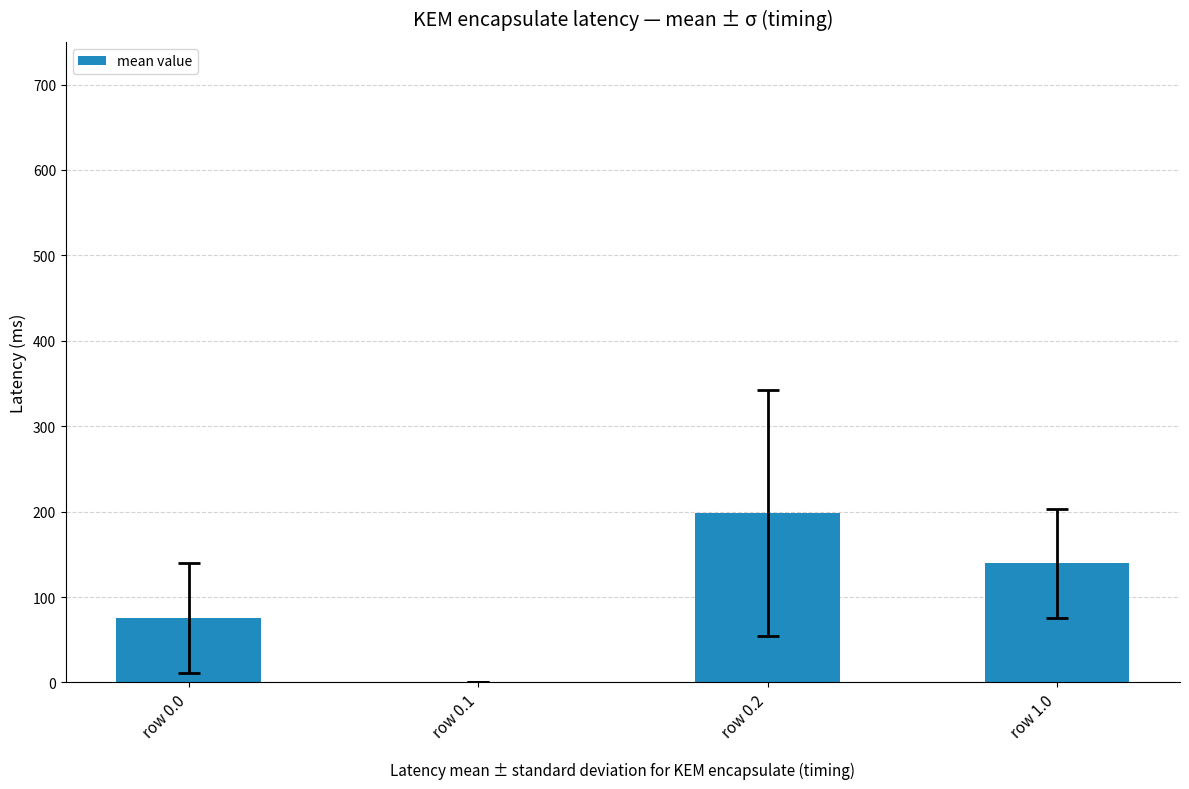

What is the ratio of the value at row 0.2 to the value at row 1.0?

1.4